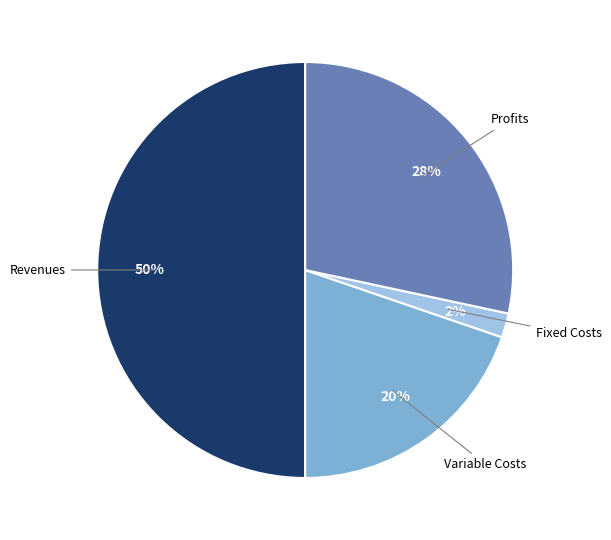

Combined, do Variable Costs and Revenues account for over 50%?

Yes